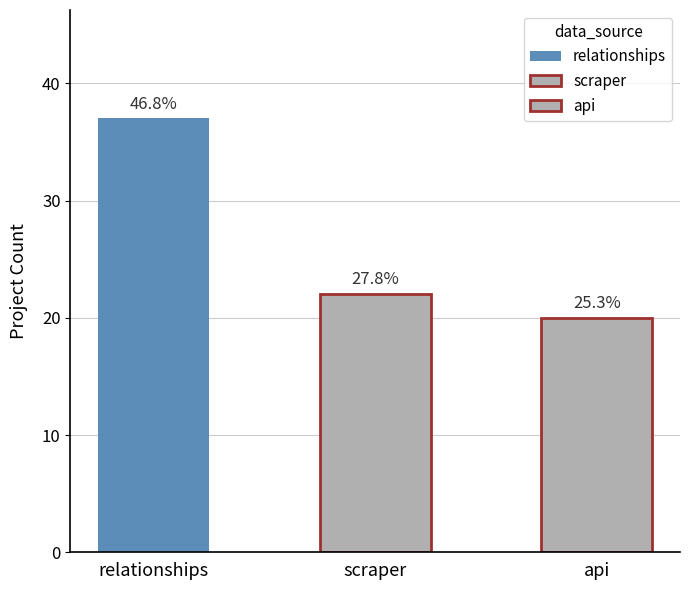

Approximately how many times larger is the value at relationships compared to api?

1.9